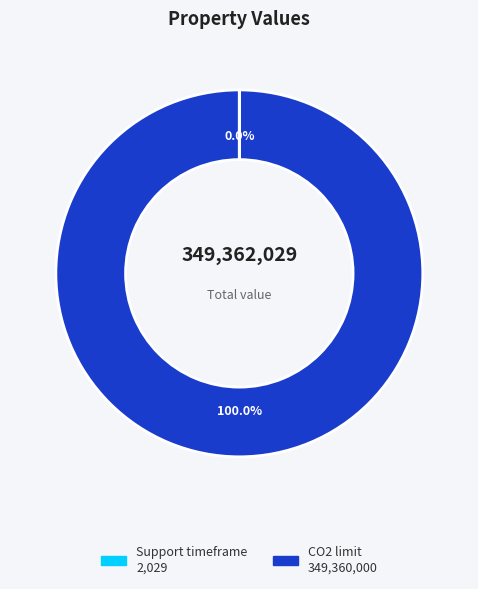

What is the majority slice?

CO2 limit